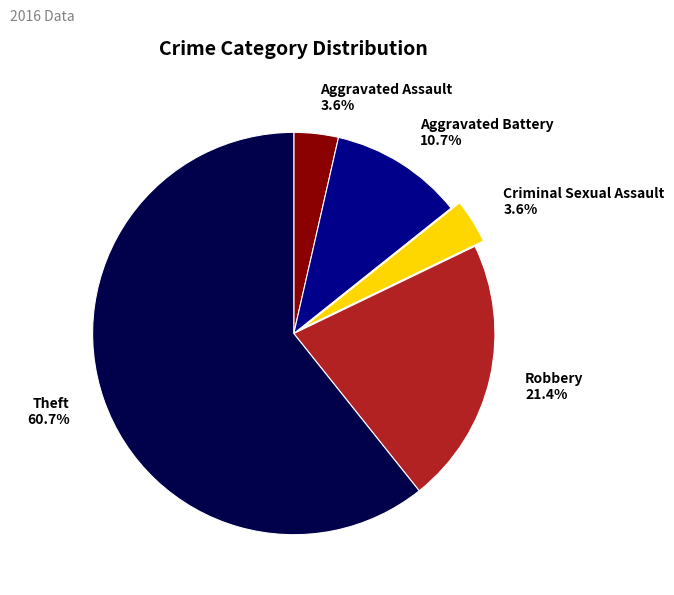

Combined, what portion of the pie is Robbery and Aggravated Assault?

25.0%